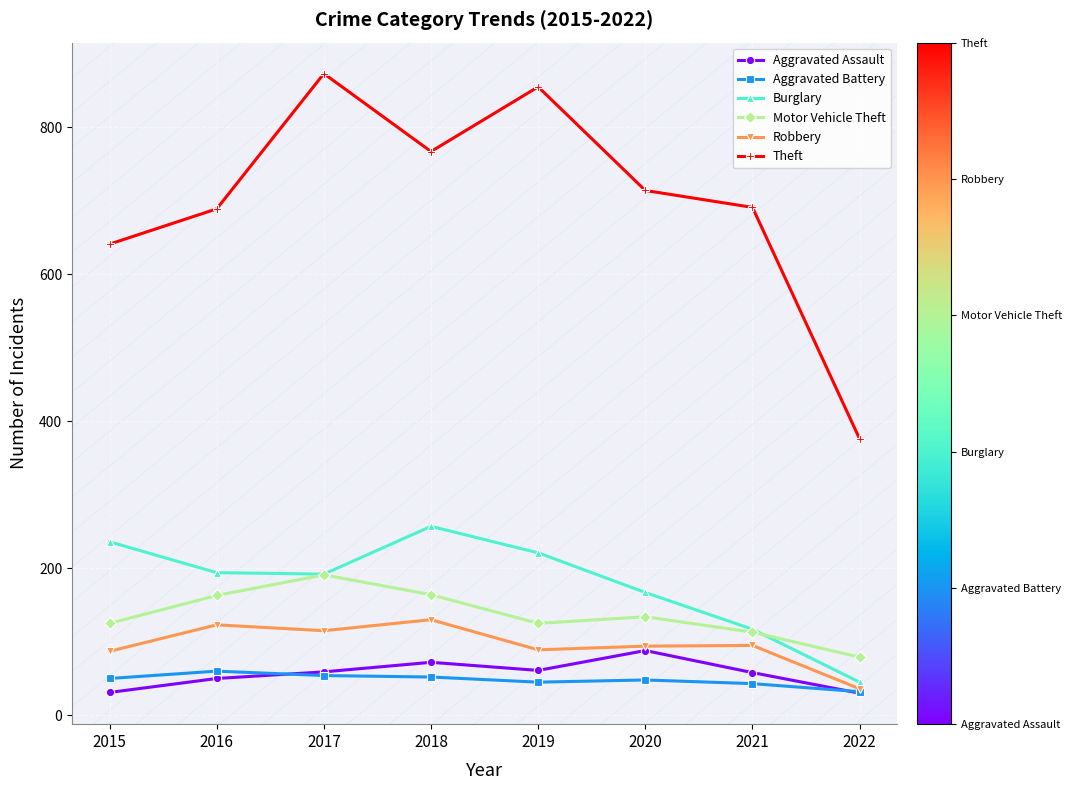

What is the minimum value shown in the chart?

30